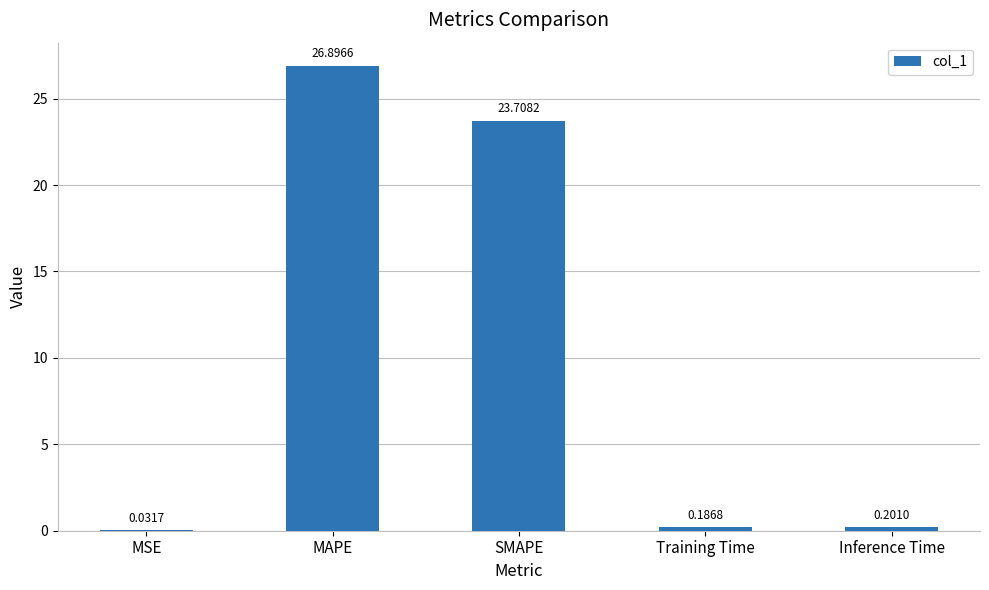

What is the sum of all values?

51.0